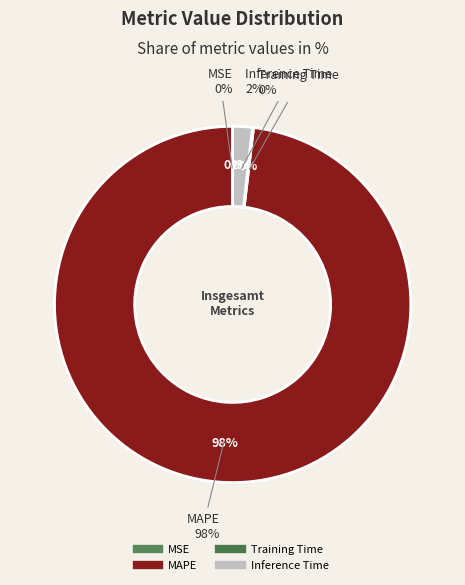

What is the total percentage of MSE and Inference Time?

1.8%